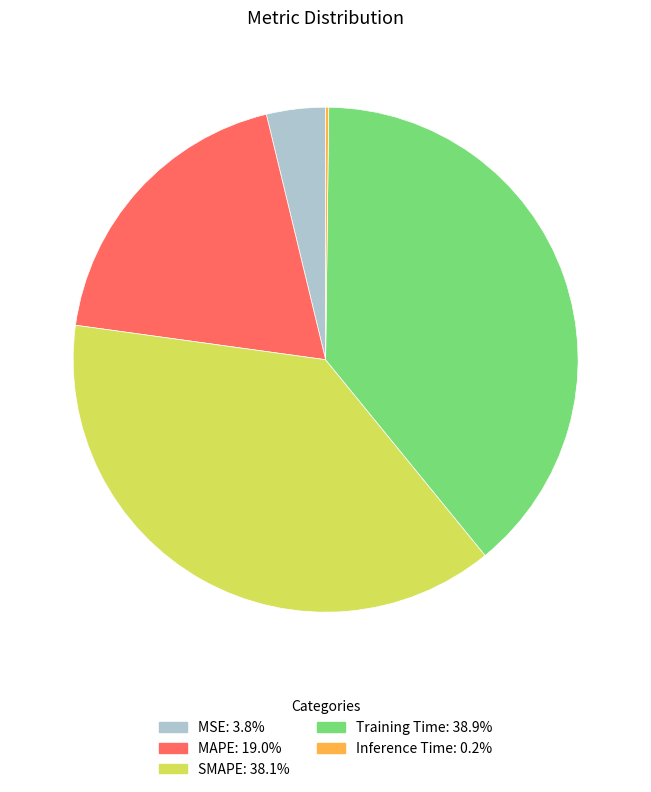

Which category has the biggest portion of the pie?

Training Time